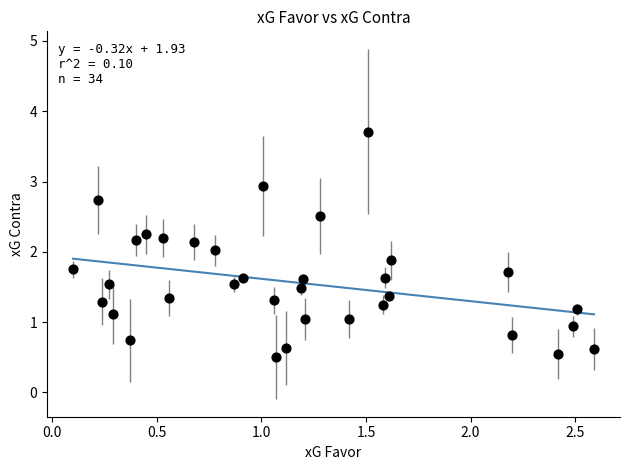

What is the range of X values (max minus min)?

2.5